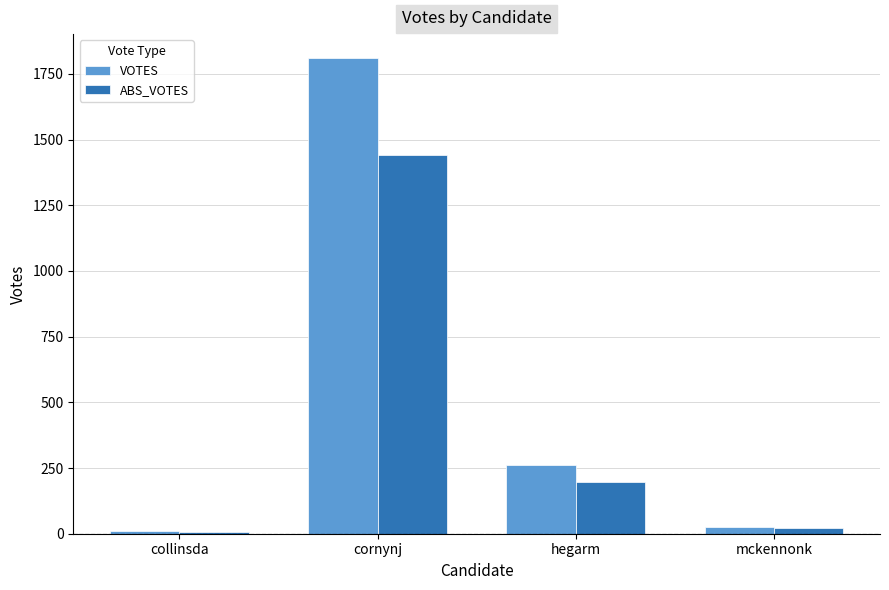

What is the sum of all VOTES values?

2112